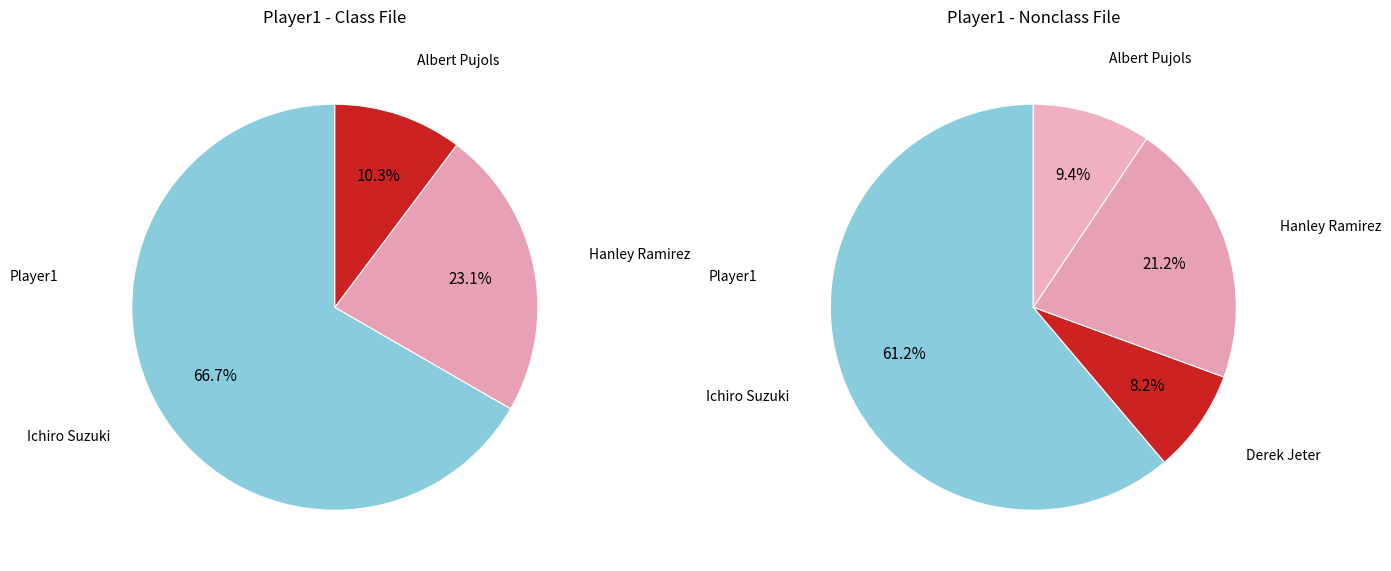

What is the largest slice in the pie chart?

Ichiro Suzuki